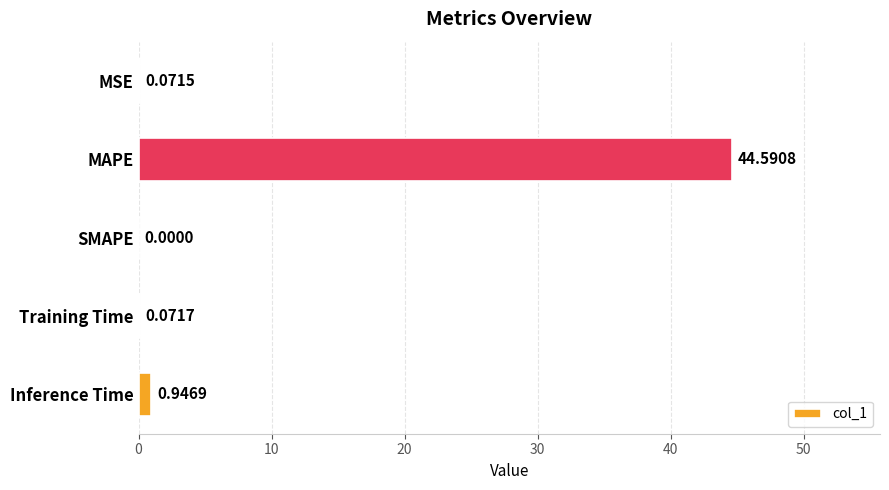

Between Inference Time and SMAPE, which is larger?

Inference Time